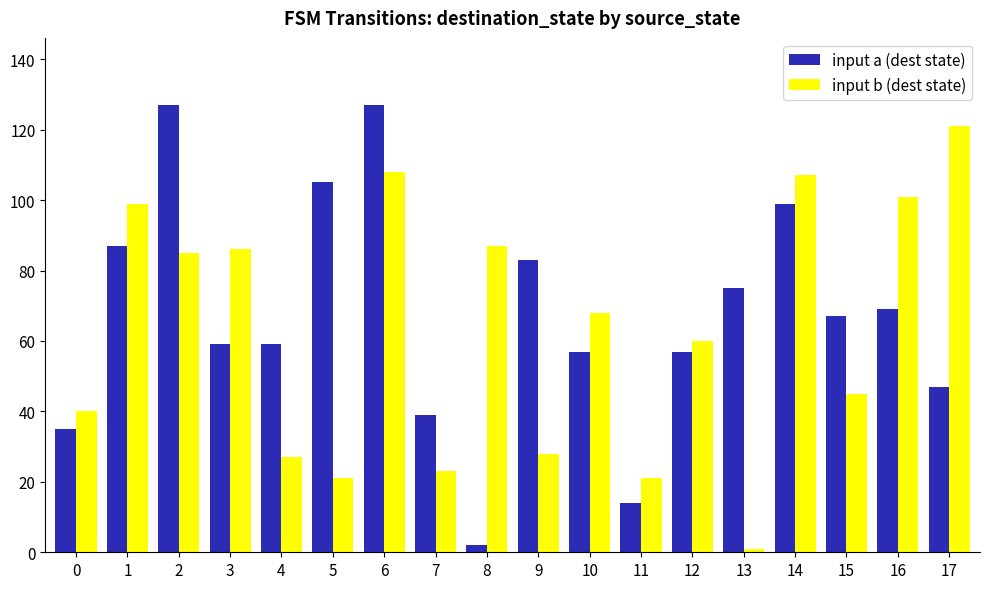

At 0, list the series in order from smallest to largest.

input a (dest state), input b (dest state)